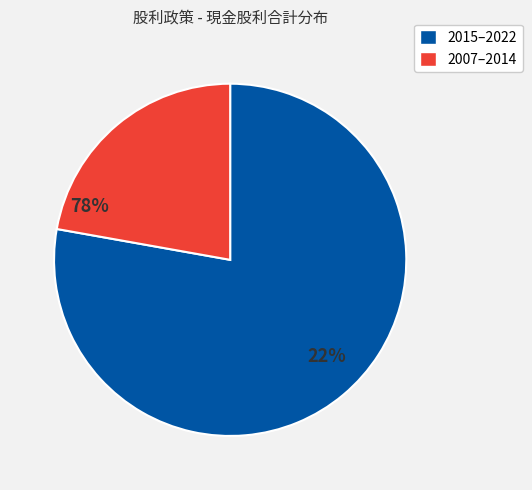

Count the number of slices in the pie.

2